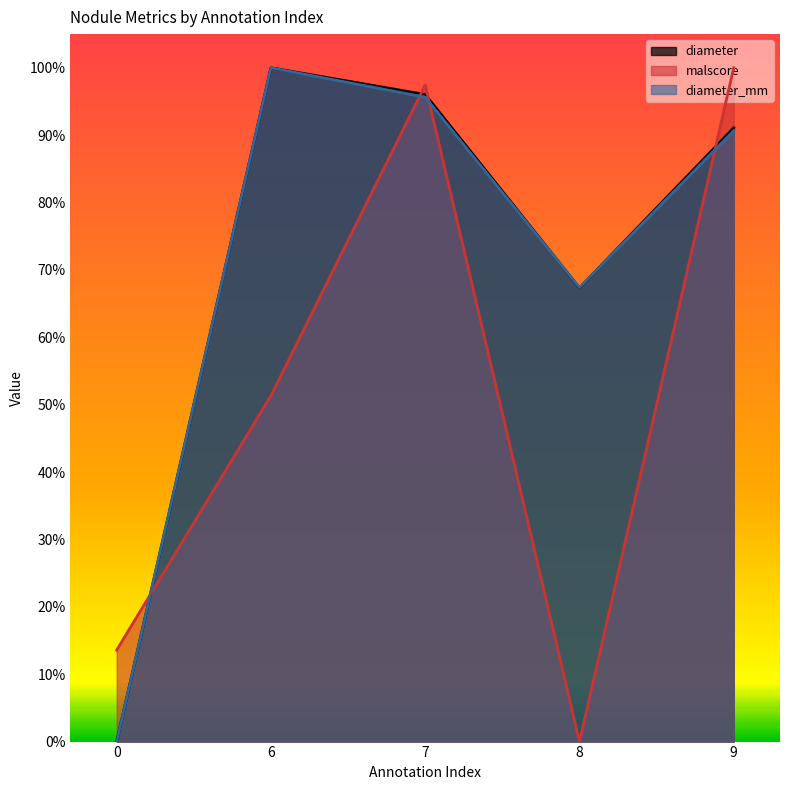

At which label is malscore closest to 0?

8